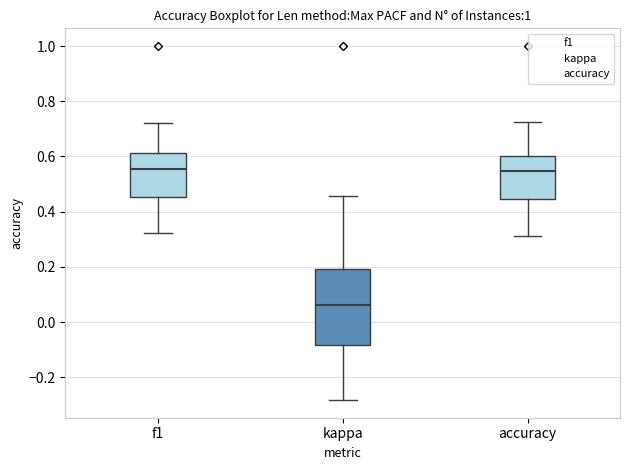

Comparing the boxes themselves (not the whiskers), which one is the tallest?

kappa